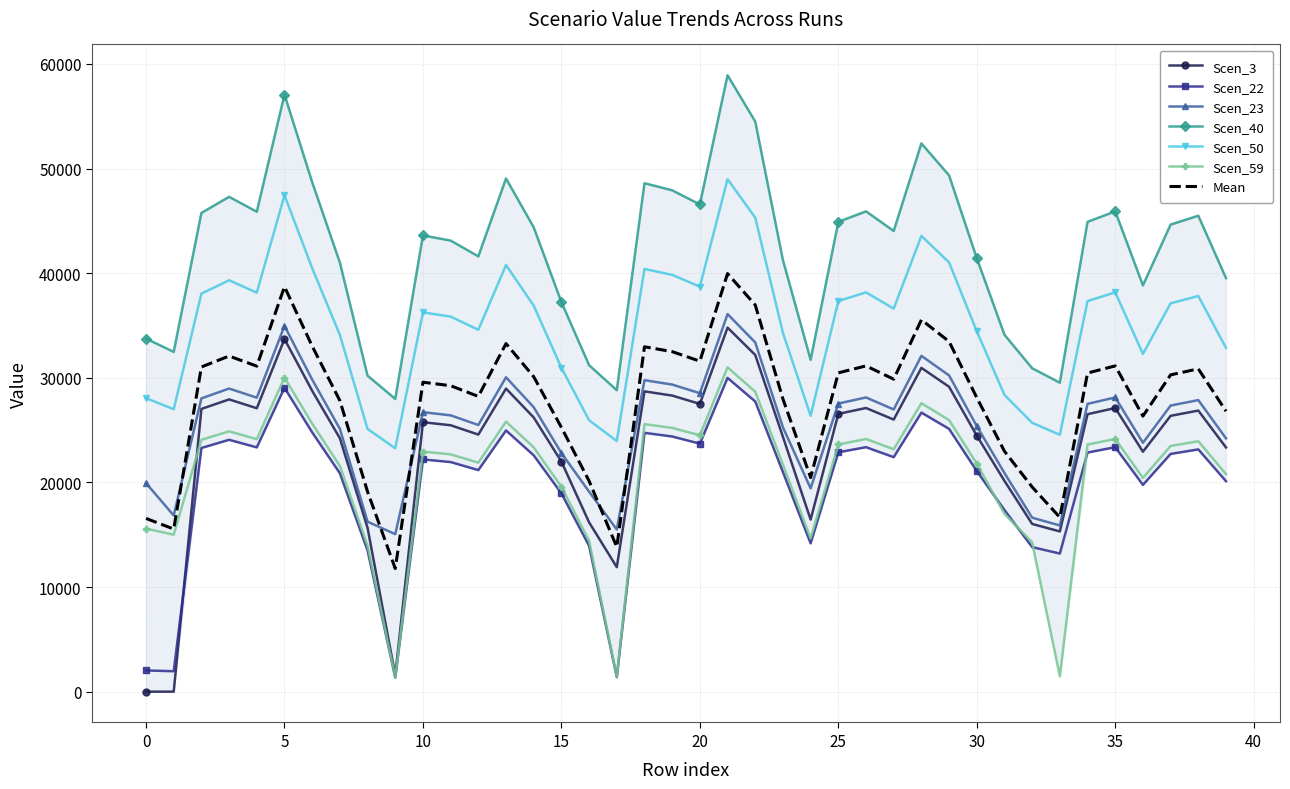

How many categories are shown in the chart?

40